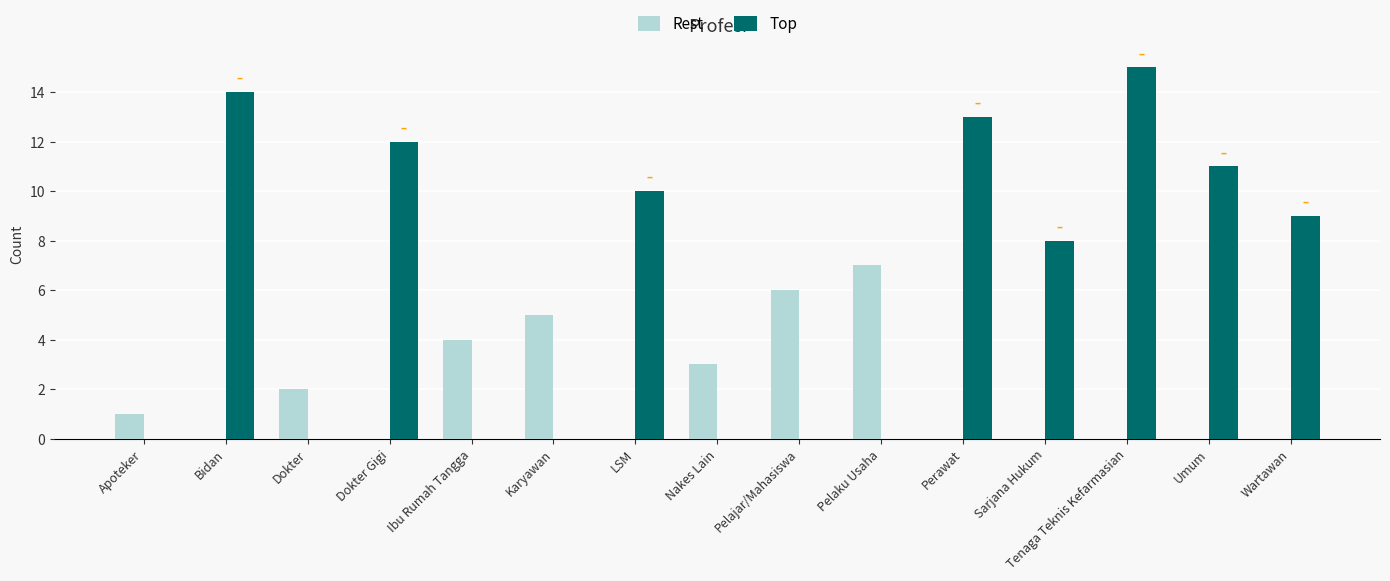

At which label does Top reach its peak?

Tenaga Teknis Kefarmasian